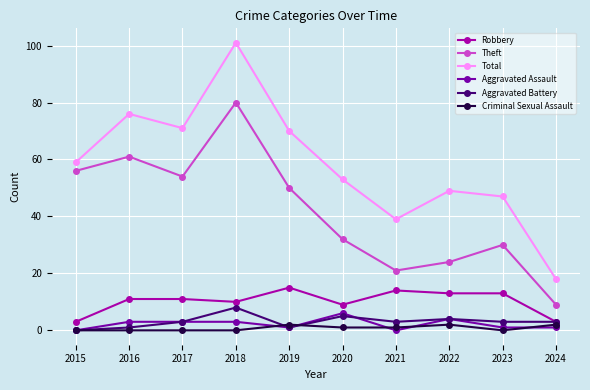

Reading left to right, what are all the values shown in this chart?

Robbery: 3	11	11	10	15	9	14	13	13	3
Theft: 56	61	54	80	50	32	21	24	30	9
Total: 59	76	71	101	70	53	39	49	47	18
Aggravated Assault: 0	3	3	3	1	6	0	4	1	1
Aggravated Battery: 0	1	3	8	1	5	3	4	3	3
Criminal Sexual Assault: 0	0	0	0	2	1	1	2	0	2